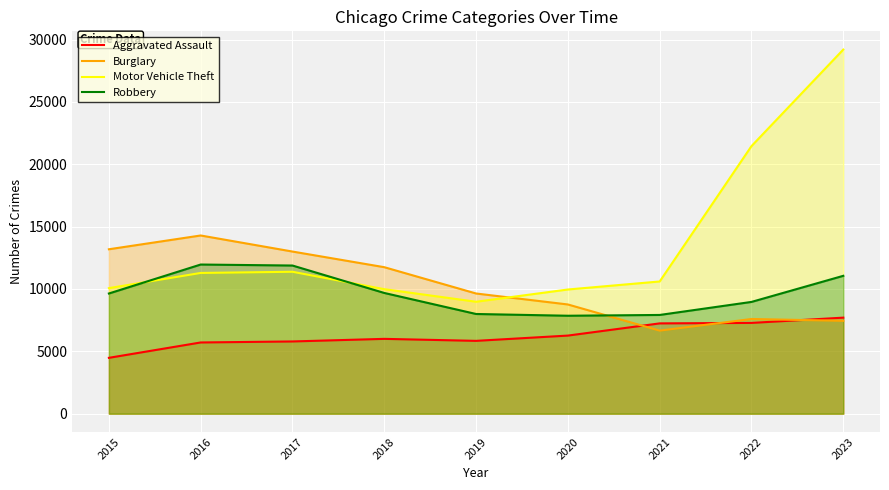

What is the difference between the second highest and minimum values in the Burglary series?

6522